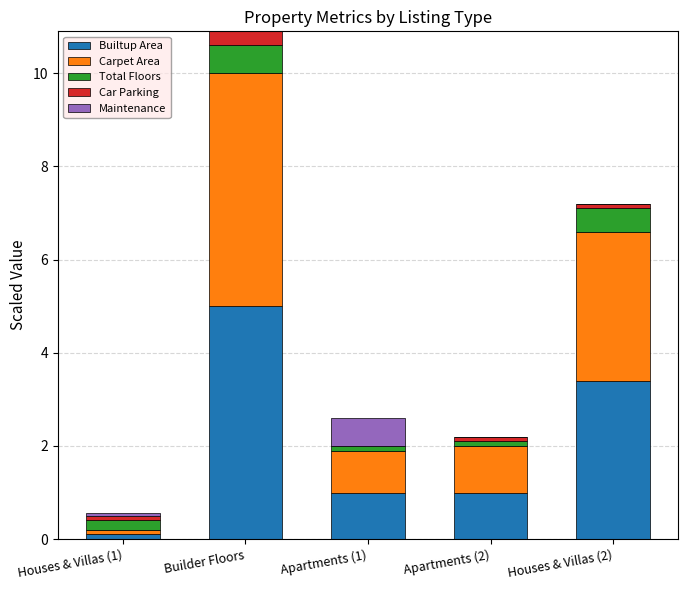

What is the sum of all Builtup Area values?

10.5